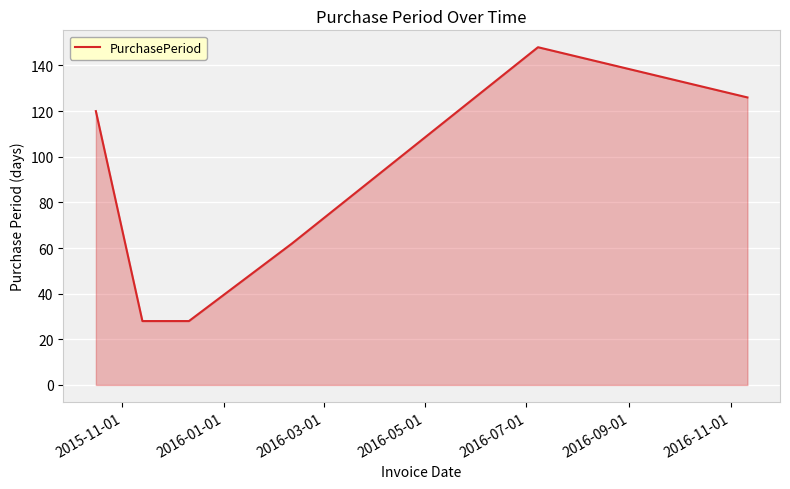

How many interior local peaks (higher than both neighbors) does the data have?

1